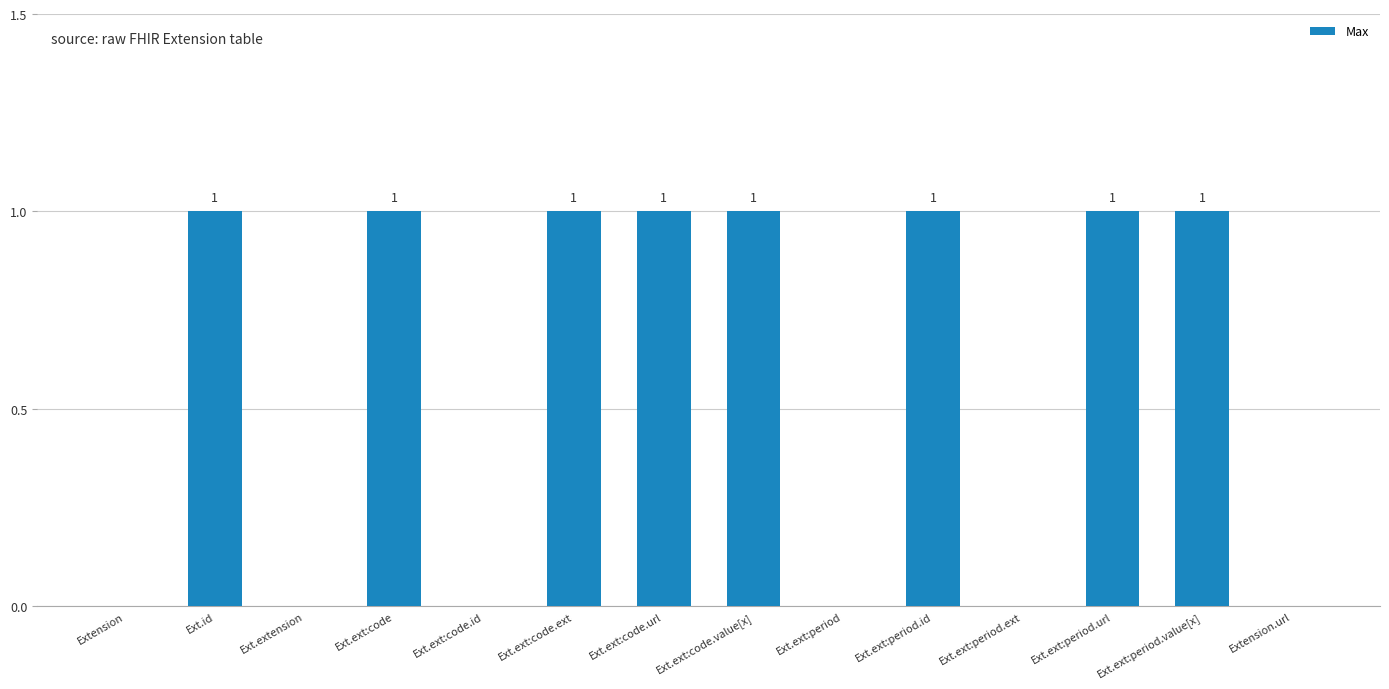

The chart shows a value of 0 at Ext.extension. True or false?

True